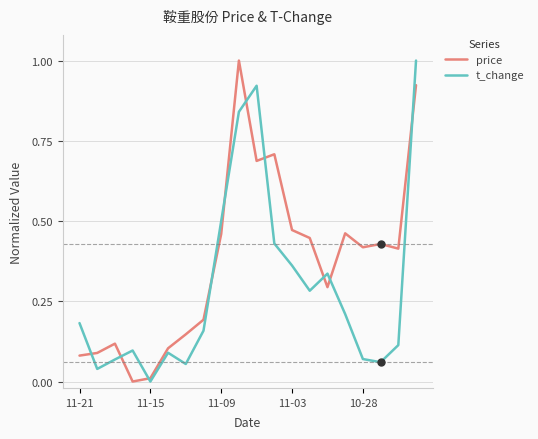

List the series in order of their overall mean, lowest first.

t_change, price